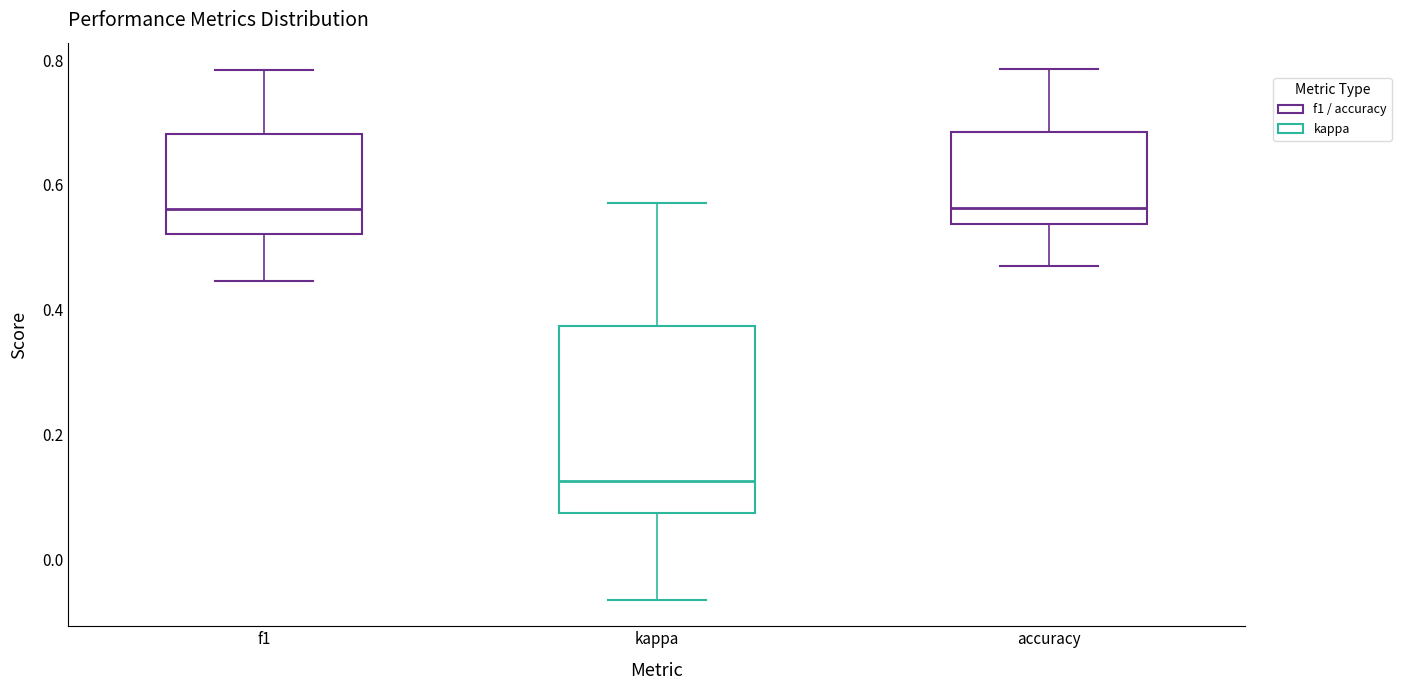

Which box is the tallest, from its lower edge to its upper edge?

kappa